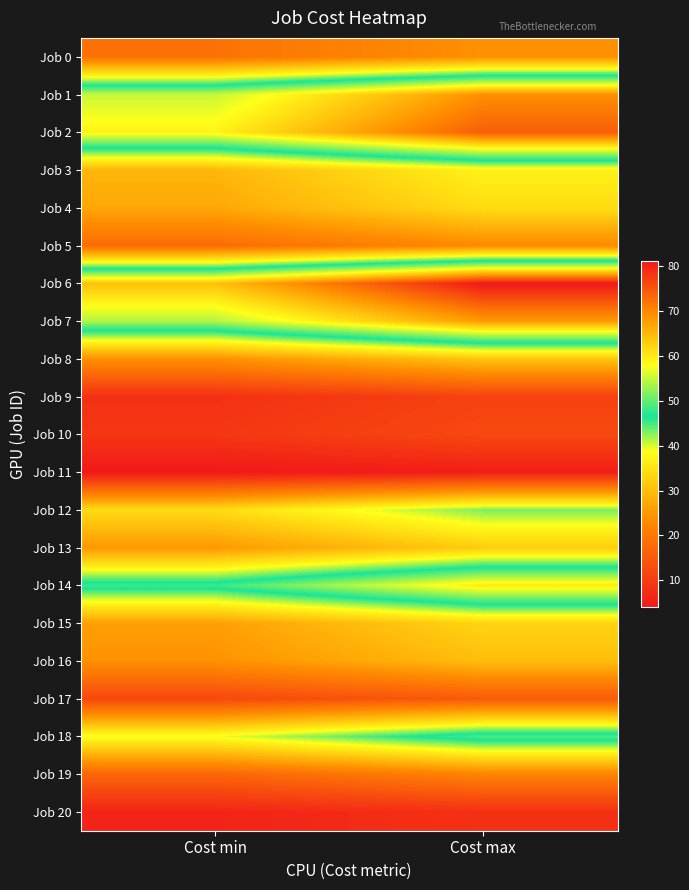

List the series in order of their peak value, highest first.

Job 6, Job 2, Job 1, Job 7, Job 14, Job 18, Job 12, Job 3, Job 4, Job 15, Job 13, Job 8, Job 16, Job 0, Job 5, Job 19, Job 17, Job 10, Job 9, Job 20, Job 11